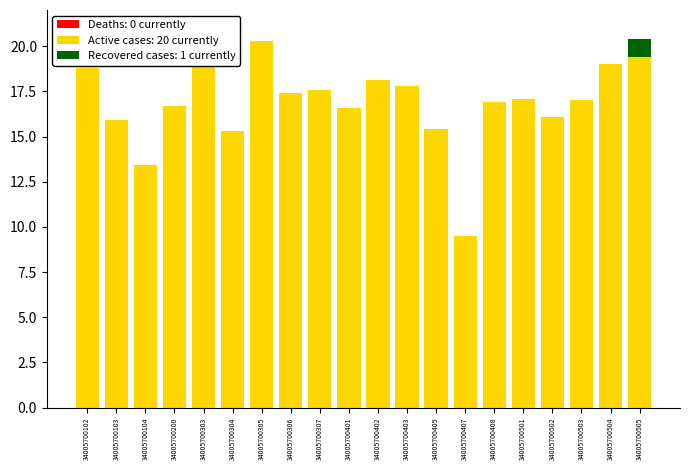

At which label does Active cases: 20 currently reach its peak?

34005700305